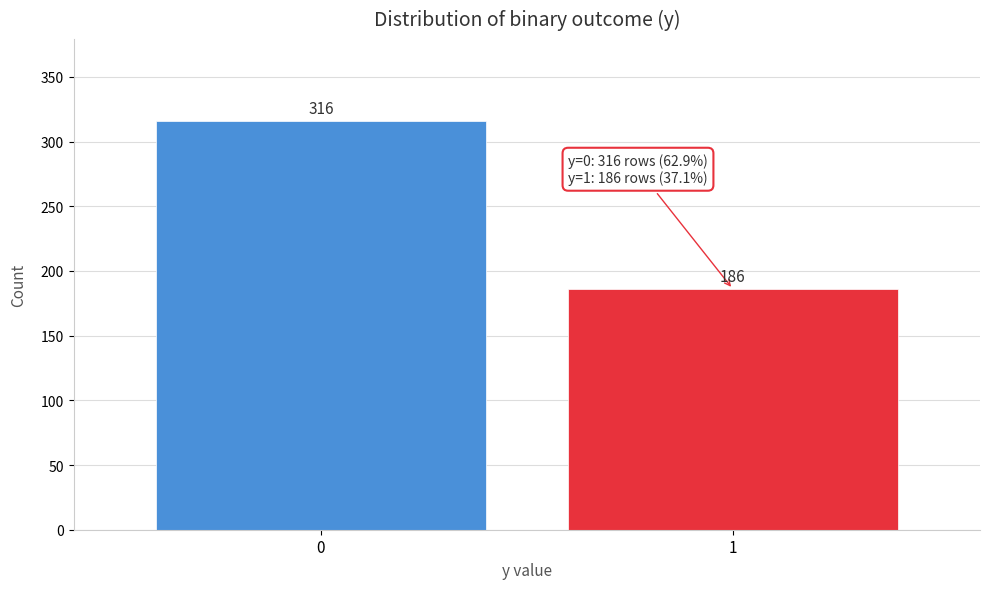

Reading right to left, what are all the values shown in this chart?

1=186	0=316